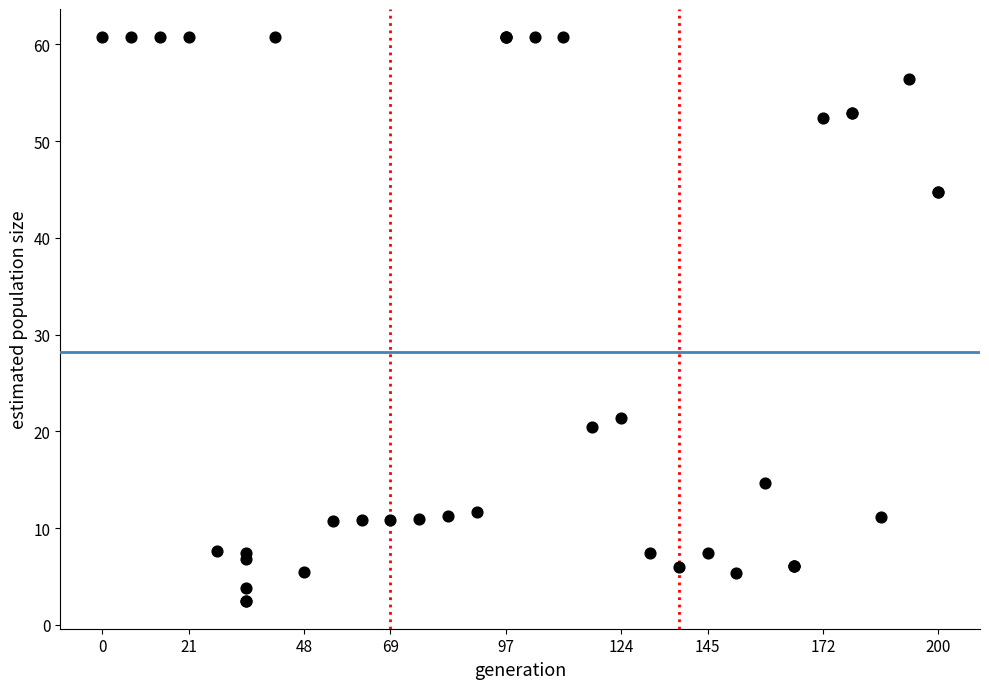

What Y value in the scatter plot is closest to 31?

21.4